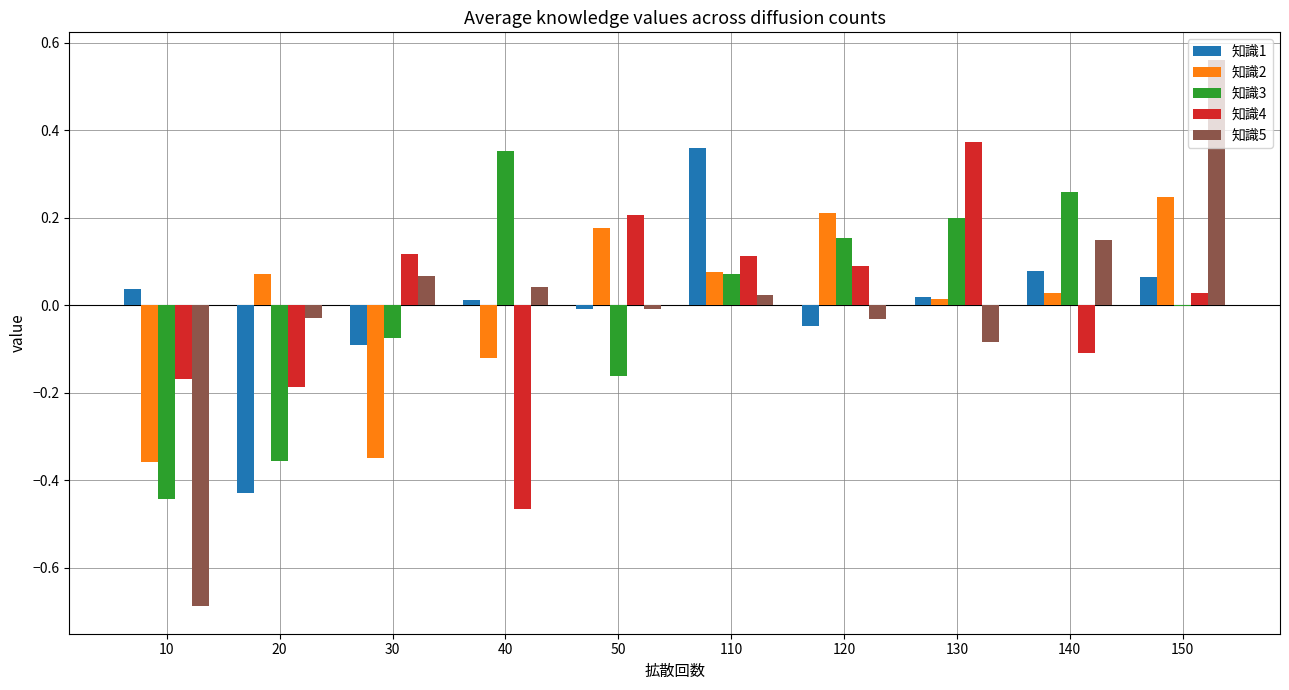

Between 10 and 40, which series saw the biggest shift?

知識3